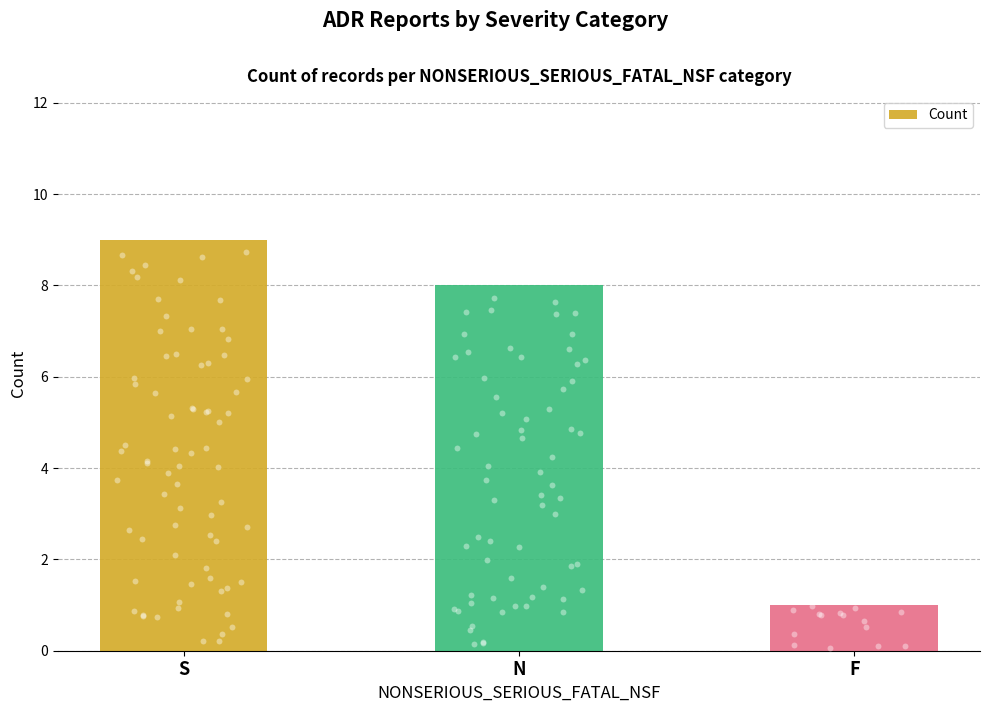

Approximately how many times larger is the value at N compared to S?

0.9